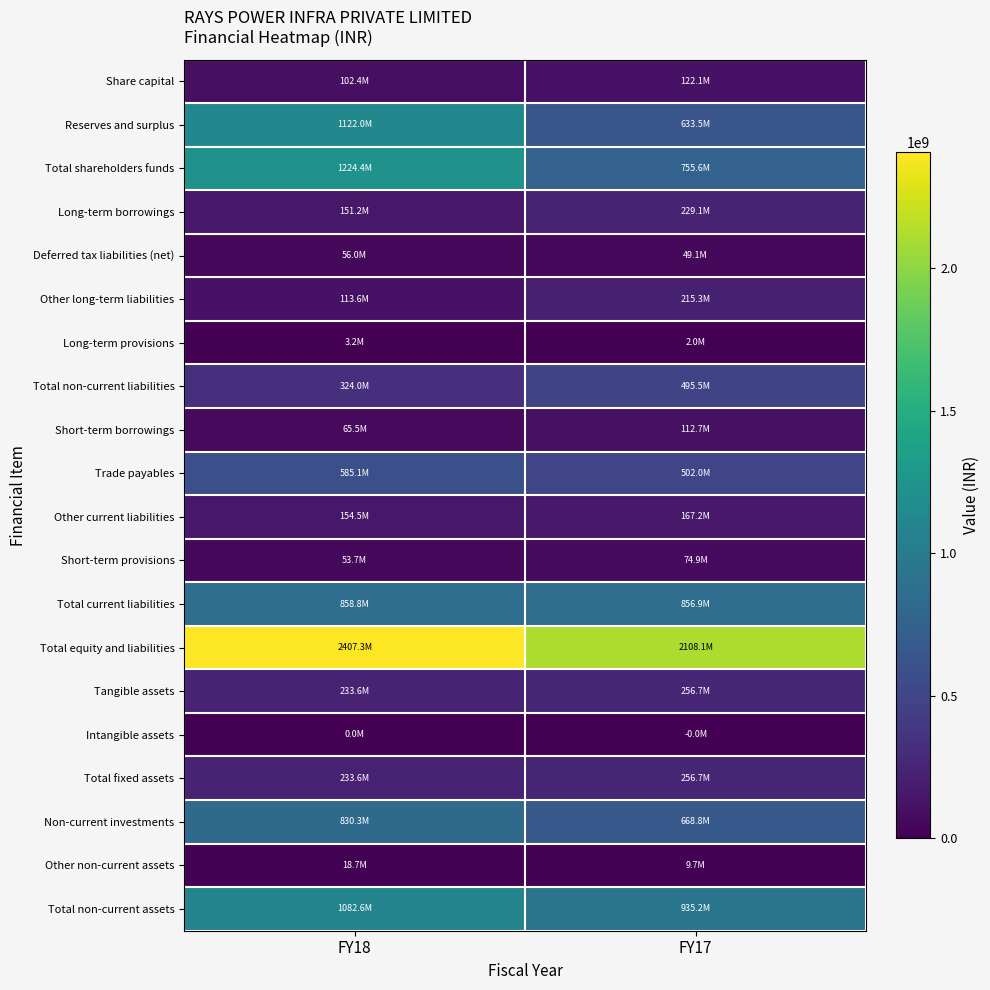

At how many categories does at least one series exceed 693883814?

2